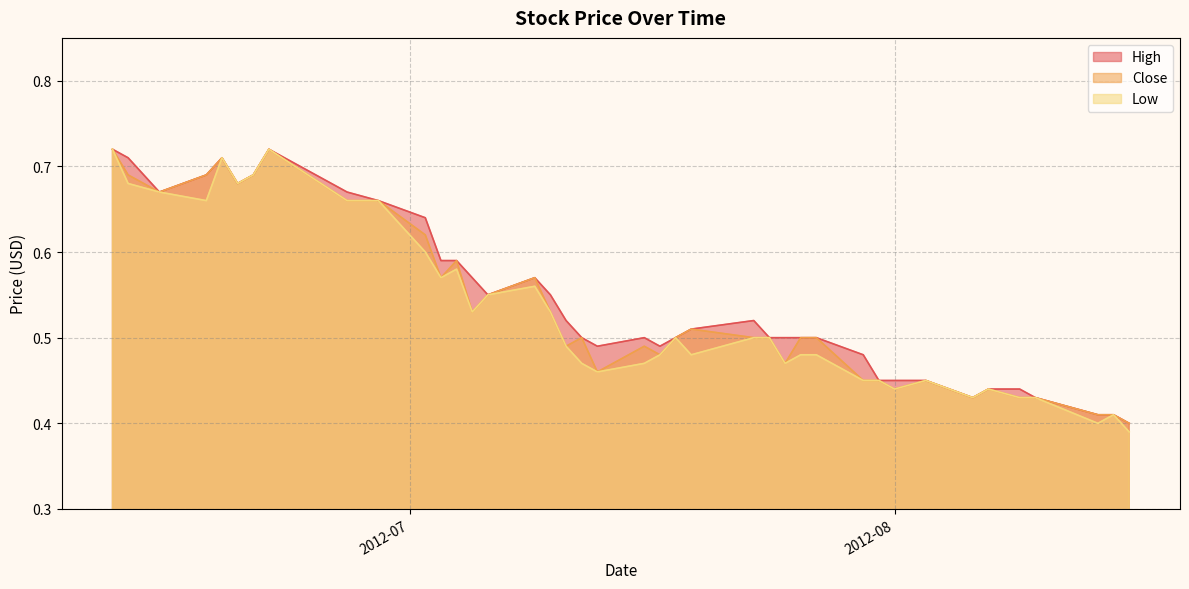

How many interior local peaks does the High series have?

5